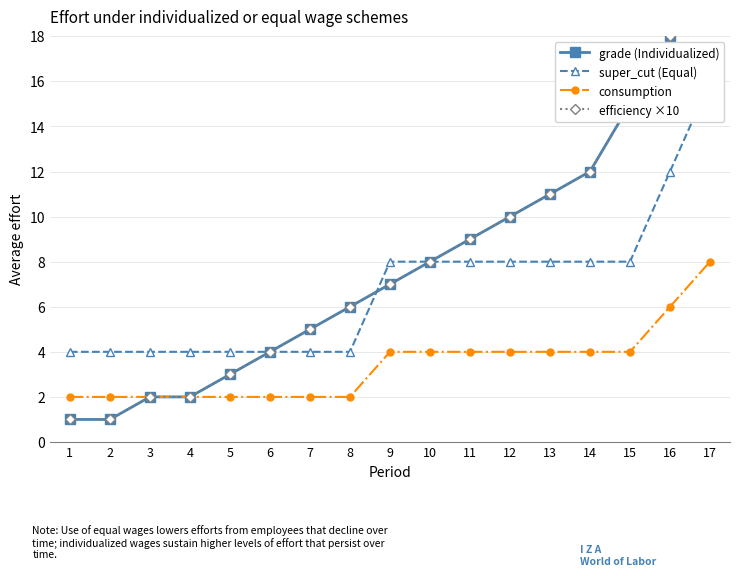

Does the chart have visible grid lines?

Yes